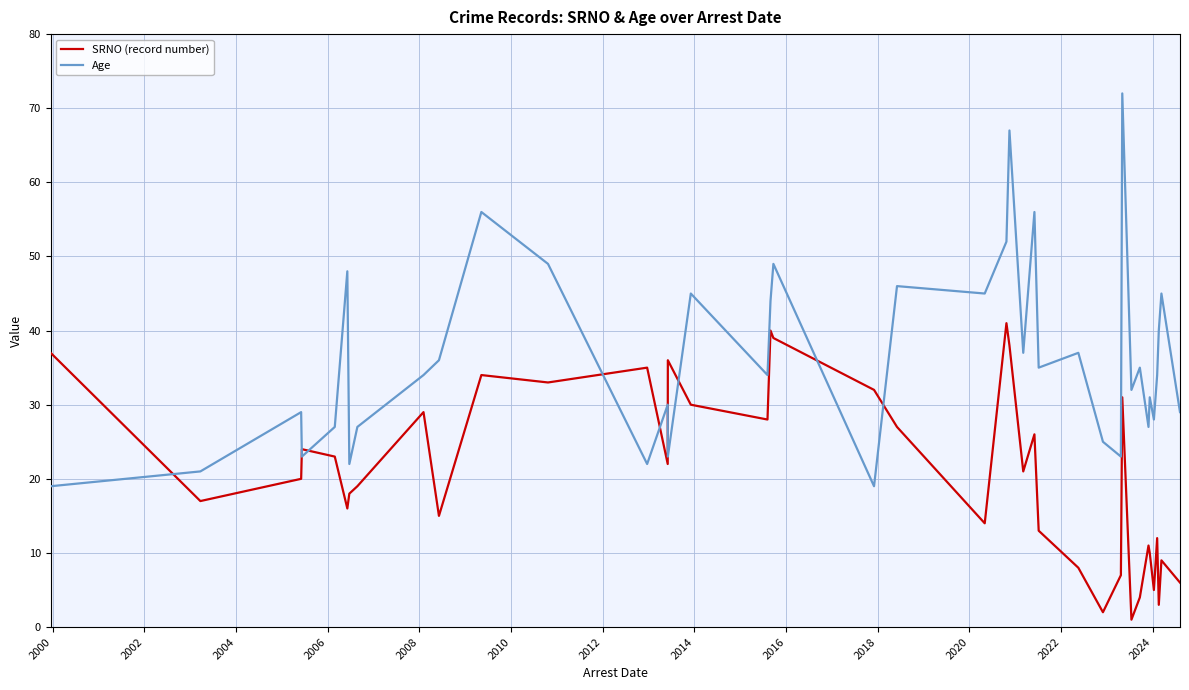

What is the sum of all SRNO (record number) values?

836